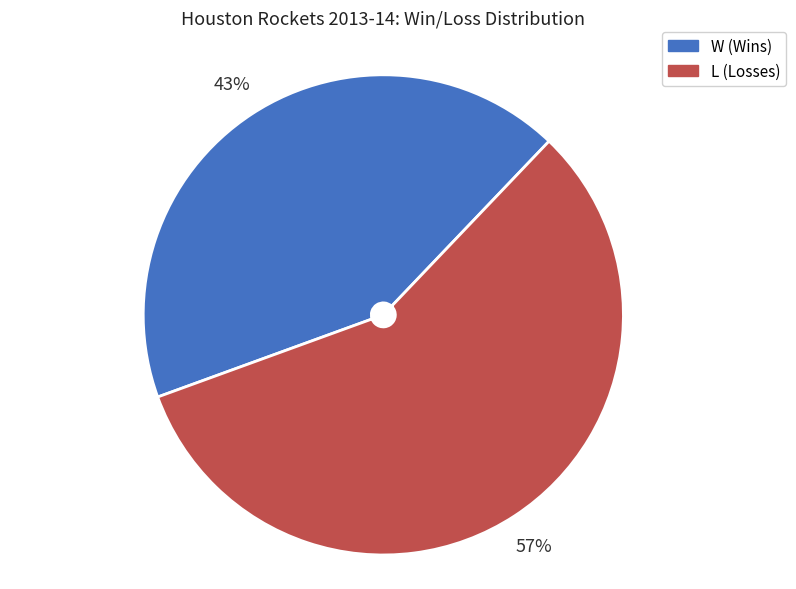

Is it true that W is 43% of the pie?

True